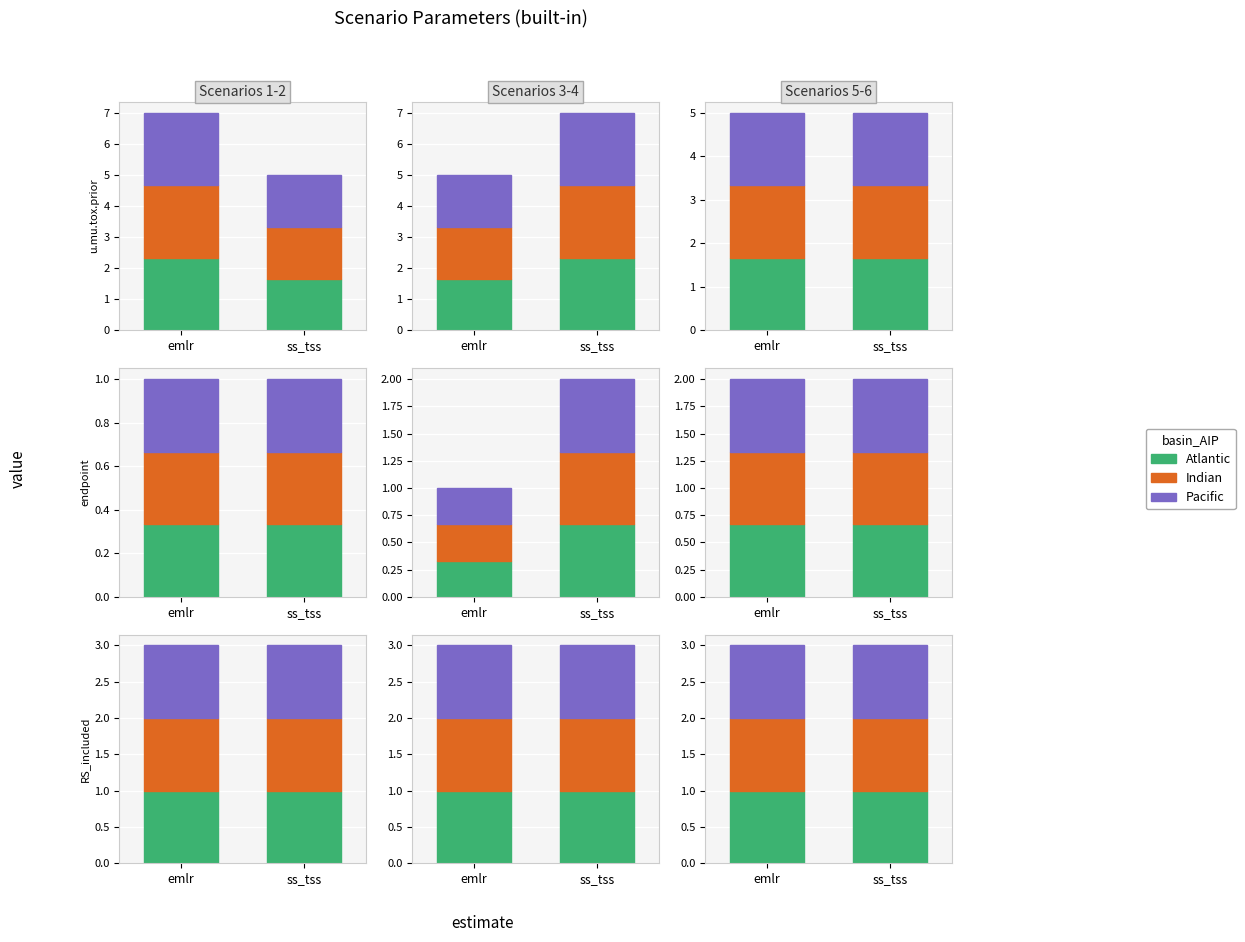

What is the label of the 1st bar from the left?

emlr